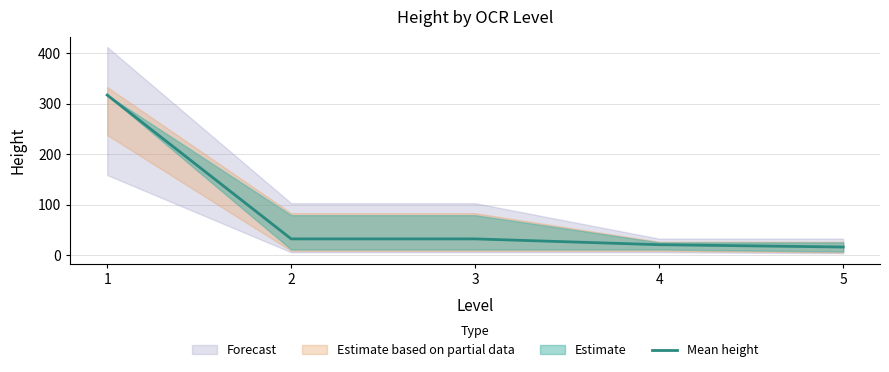

What is the approximate value at 3?

32.0